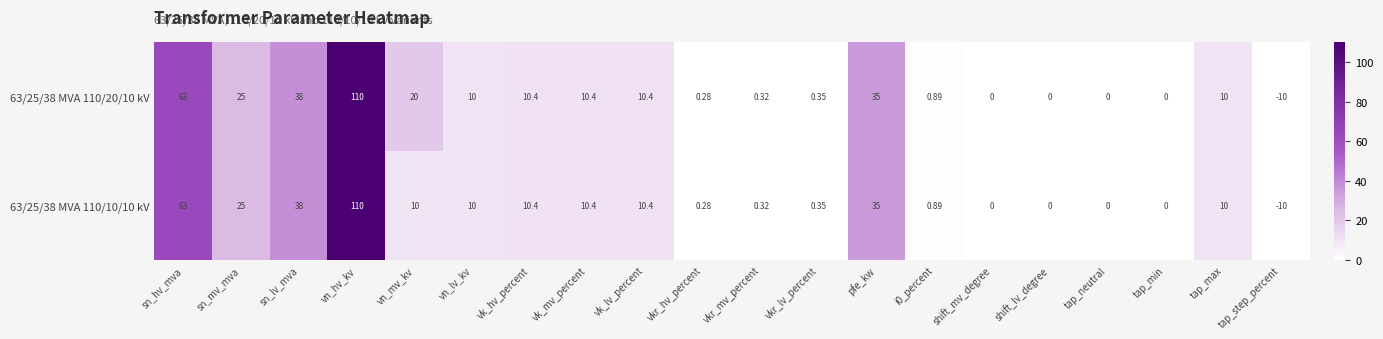

Where is 63/25/38 MVA 110/10/10 kV nearest to the value 50?

sn_lv_mva